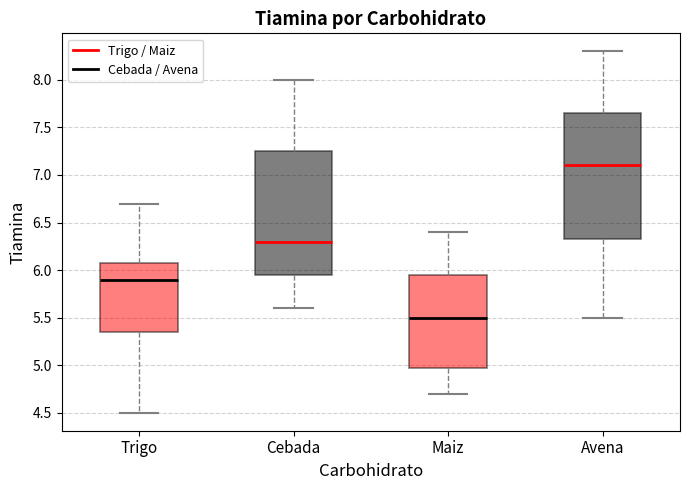

Reading left to right, transcribe this box plot: for each box, give where its median line is, the range the box spans, and where its two whiskers end, as read against the y-axis. The values are not printed on the chart, so give them approximately, as read against the axis.

Trigo: median 5.90, box 5.35 to 6.10, whiskers 4.50 to 6.70
Cebada: median 6.30, box 5.95 to 7.25, whiskers 5.60 to 8.00
Maiz: median 5.50, box 5.00 to 5.95, whiskers 4.70 to 6.40
Avena: median 7.10, box 6.35 to 7.65, whiskers 5.50 to 8.30